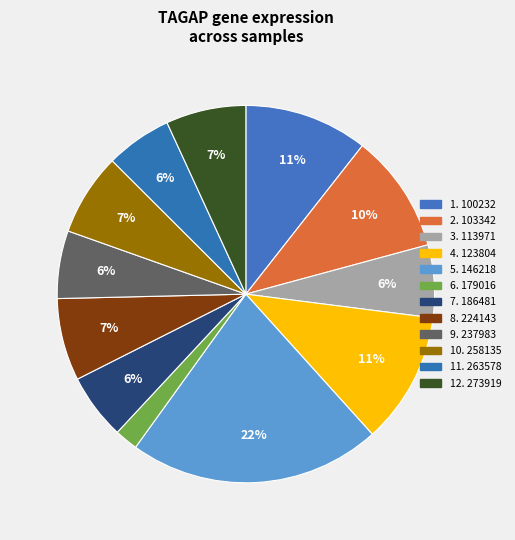

How many segments does this pie chart have?

12